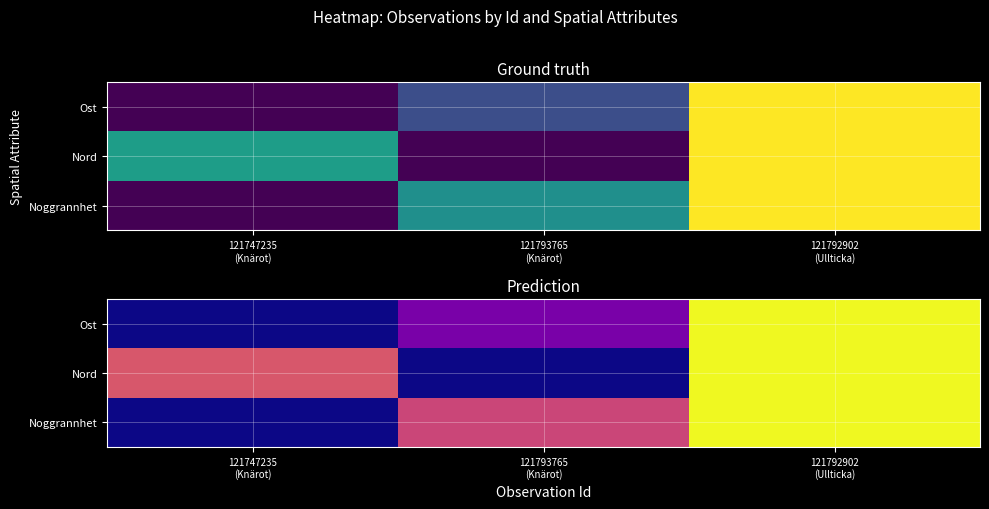

Is the value of Ost at 121793765 (Knärot) greater than the value of Nord at 121792902 (Ullticka)?

No